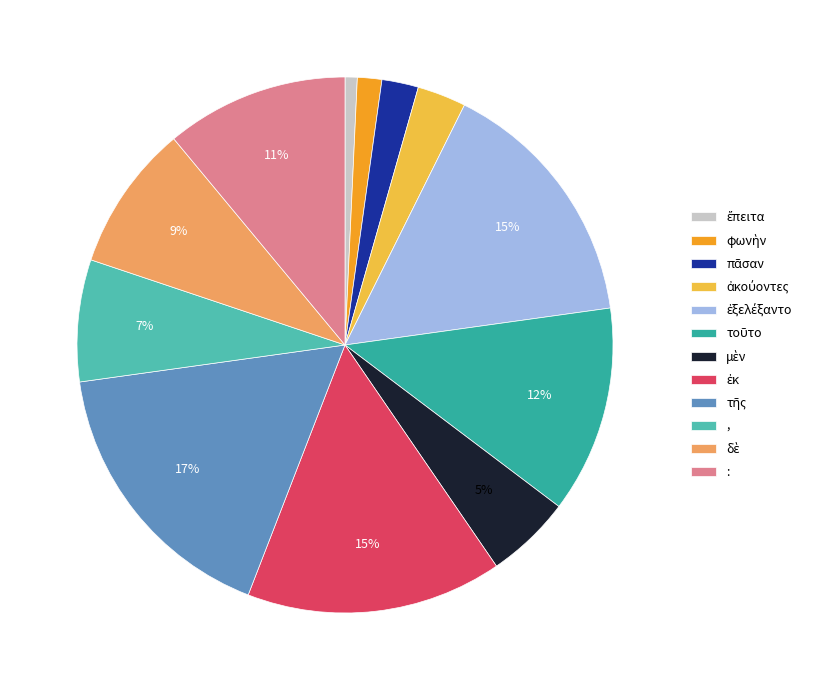

Count the number of slices in the pie.

12